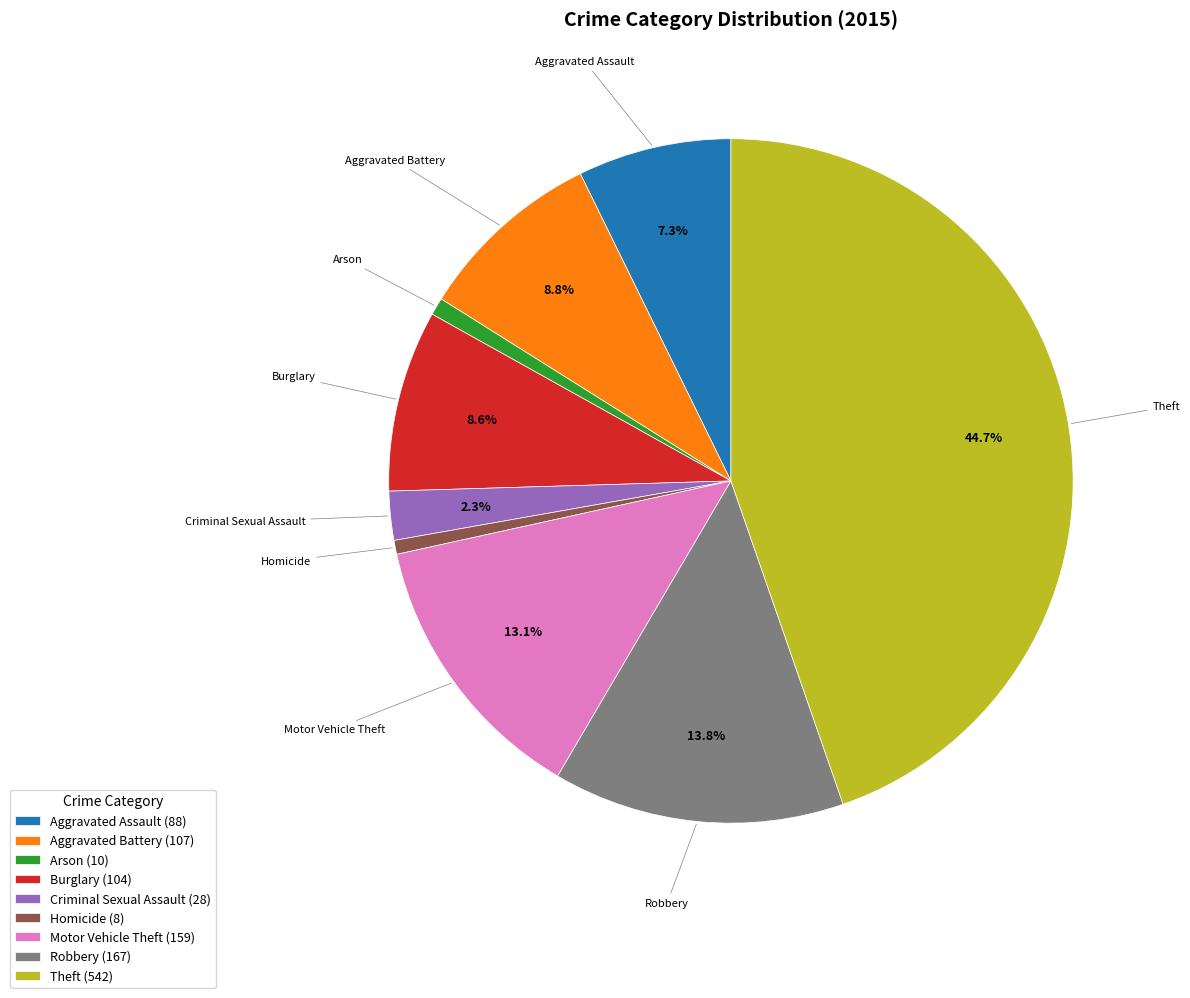

Is Robbery (167) the majority of the pie?

No